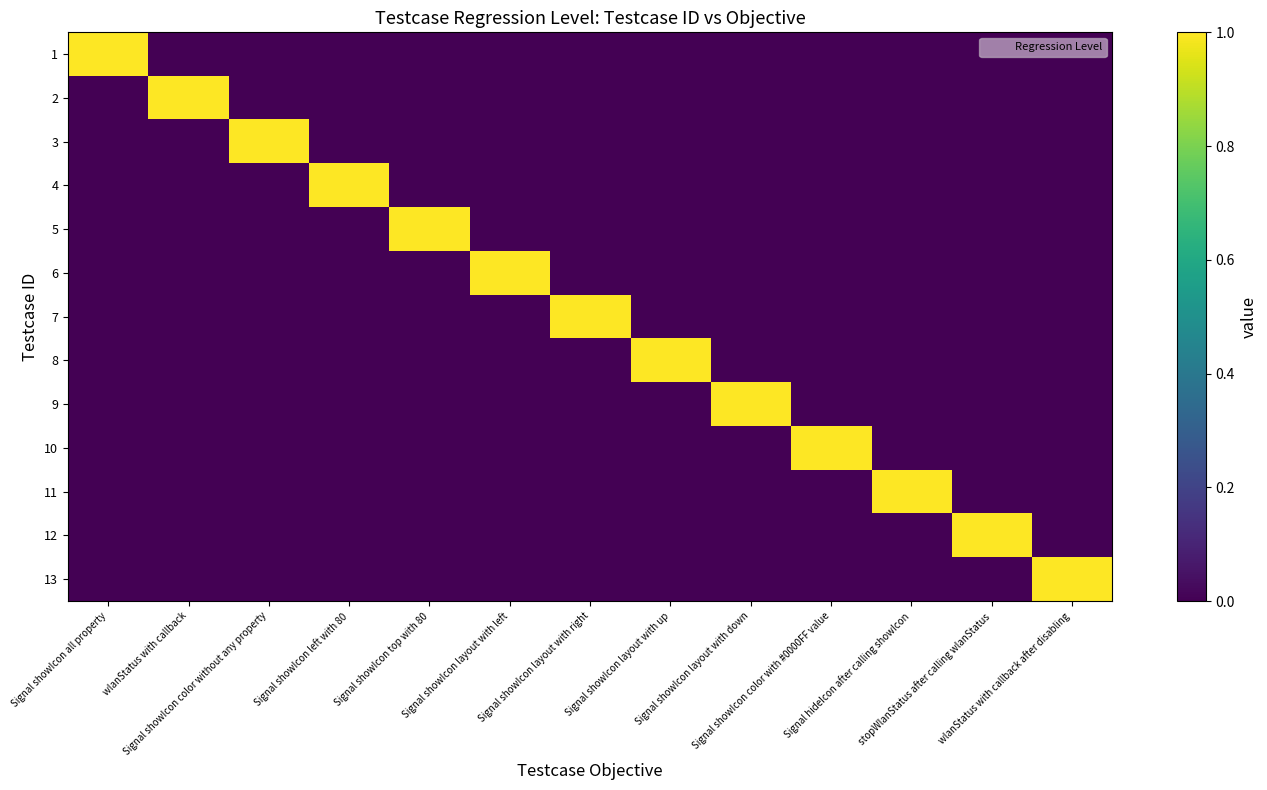

What is the difference between the highest and lowest values at Signal showIcon layout with right?

1